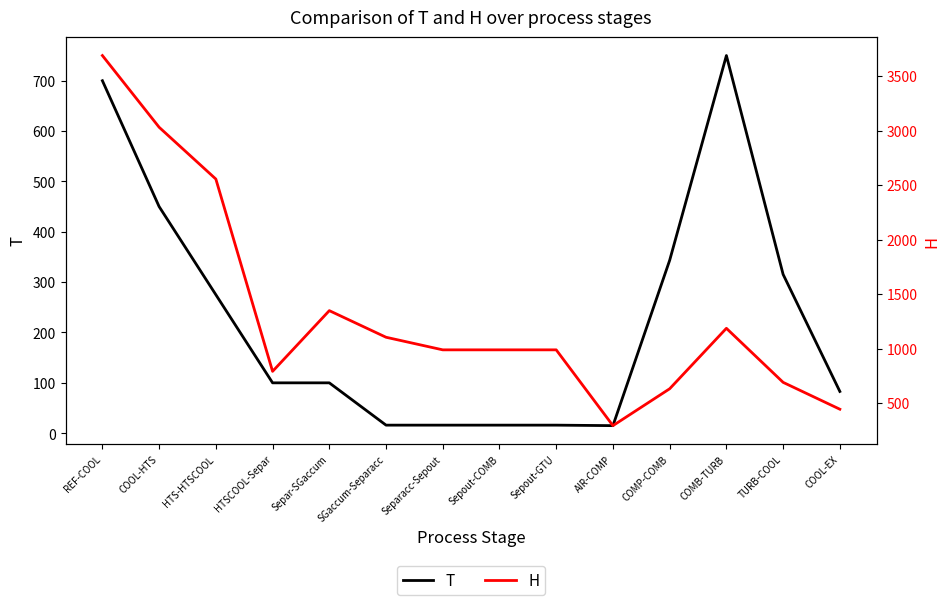

Which series has the largest total across all categories?

H